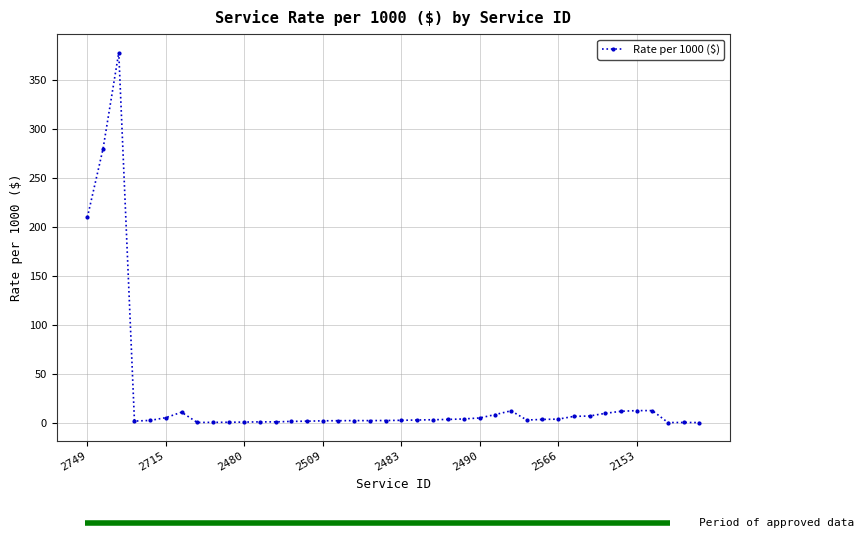

What is the sum of all values?

1031.7